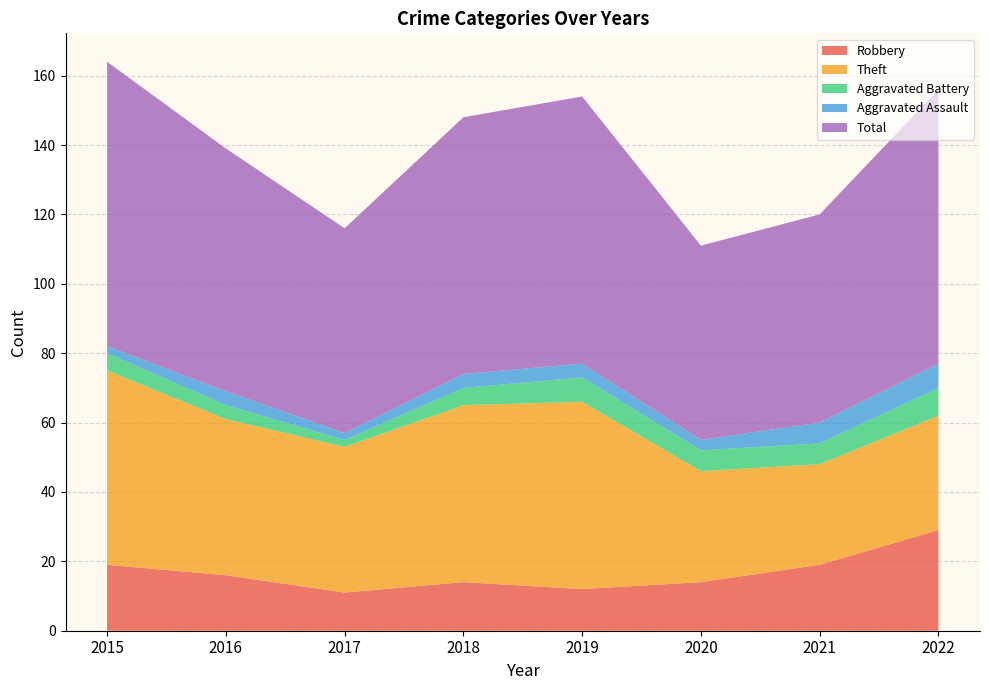

Reading left to right, what are all the values shown in this chart?

Robbery: 2015=19	2016=16	2017=11	2018=14	2019=12	2020=14	2021=19	2022=29
Theft: 2015=56	2016=45	2017=42	2018=51	2019=54	2020=32	2021=29	2022=33
Aggravated Battery: 2015=5	2016=4	2017=2	2018=5	2019=7	2020=6	2021=6	2022=8
Aggravated Assault: 2015=2	2016=4	2017=2	2018=4	2019=4	2020=3	2021=6	2022=7
Total: 2015=82	2016=70	2017=59	2018=74	2019=77	2020=56	2021=60	2022=79